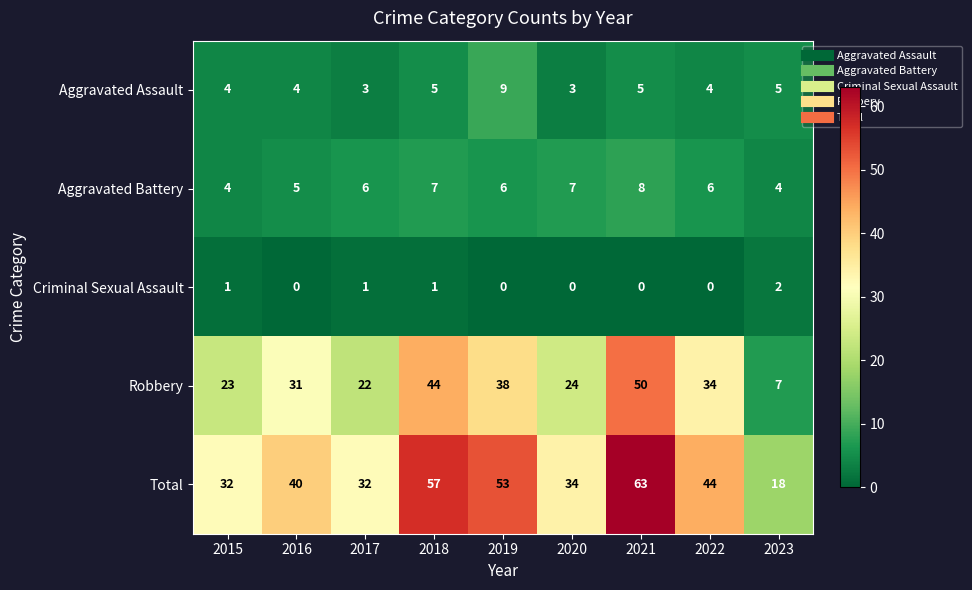

How many data points does each series have?

9